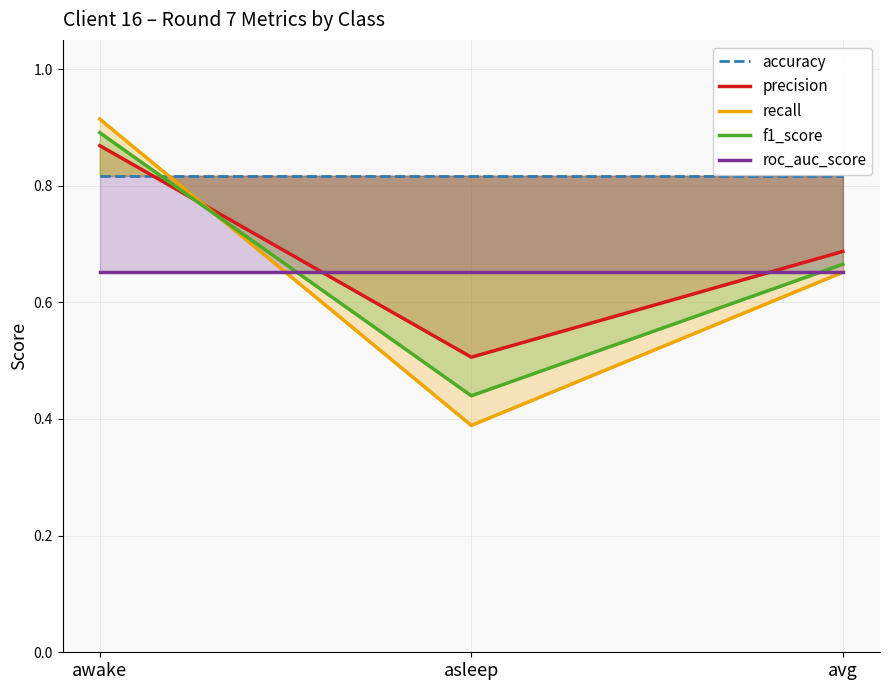

Reading left to right, what are all the values shown in this chart?

accuracy: awake=0.8	asleep=0.8	avg=0.8
precision: awake=0.9	asleep=0.5	avg=0.7
recall: awake=0.9	asleep=0.4	avg=0.7
f1_score: awake=0.9	asleep=0.4	avg=0.7
roc_auc_score: awake=0.7	asleep=0.7	avg=0.7